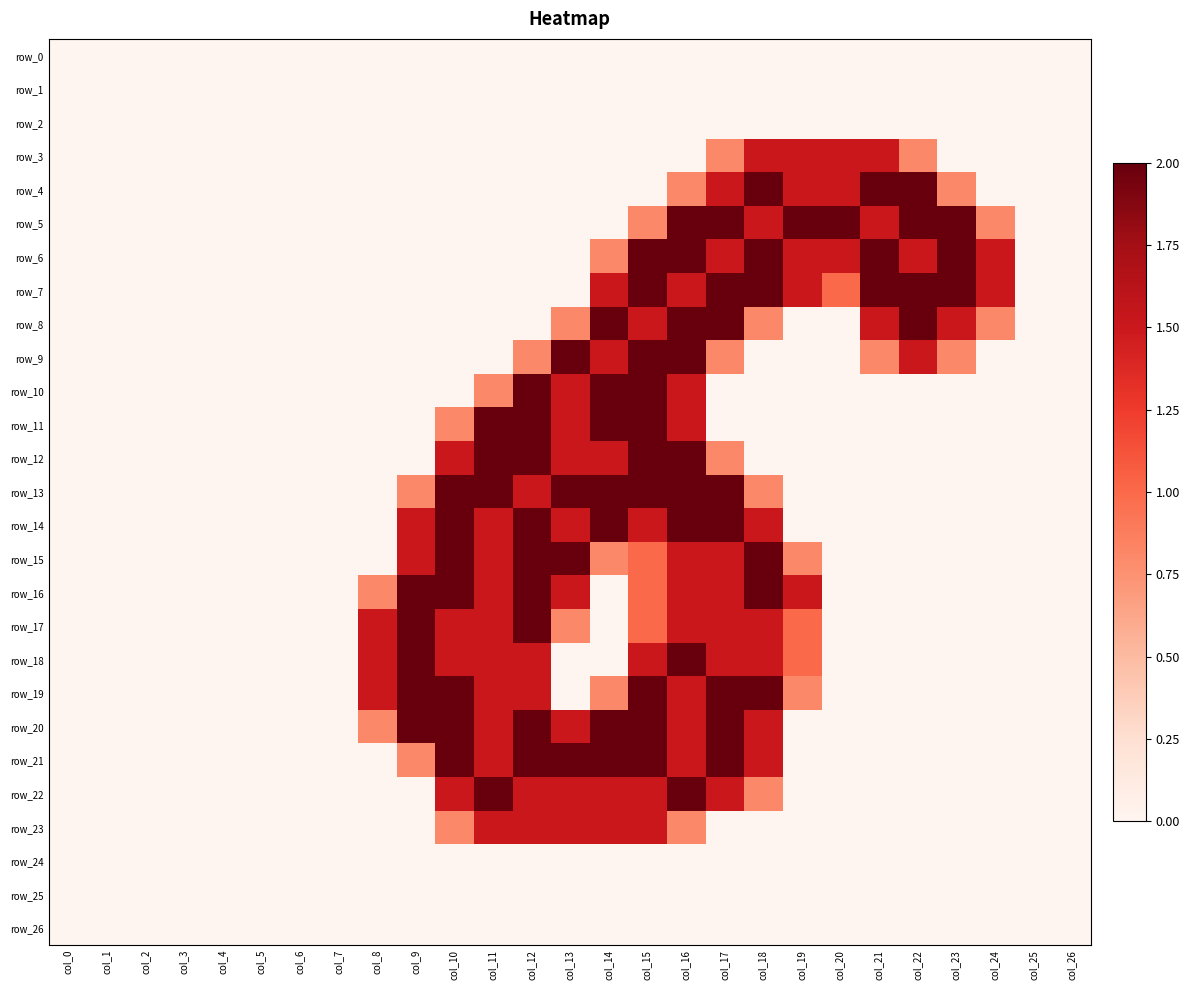

Rank the series by their maximum value, from lowest to highest.

row_0, row_1, row_2, row_24, row_25, row_26, row_3, row_23, row_4, row_5, row_6, row_7, row_8, row_9, row_10, row_11, row_12, row_13, row_14, row_15, row_16, row_17, row_18, row_19, row_20, row_21, row_22